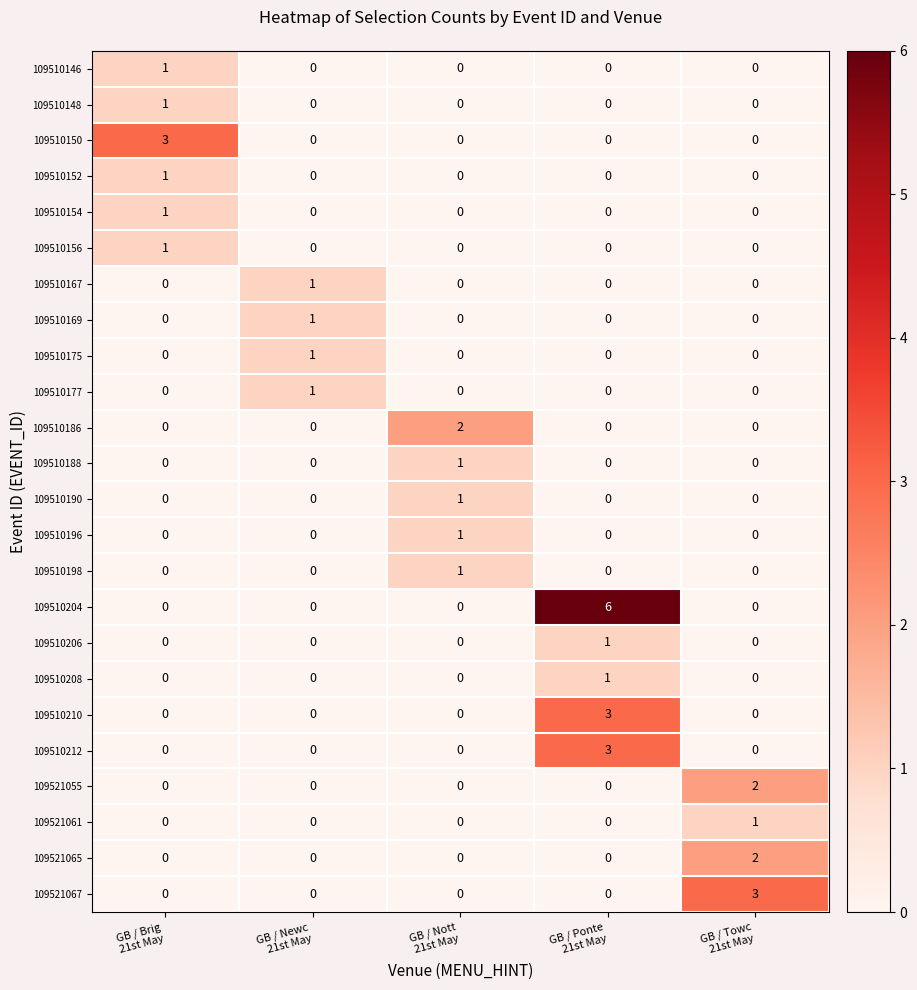

Count the 109510156 values in the range 0 to 1.

5